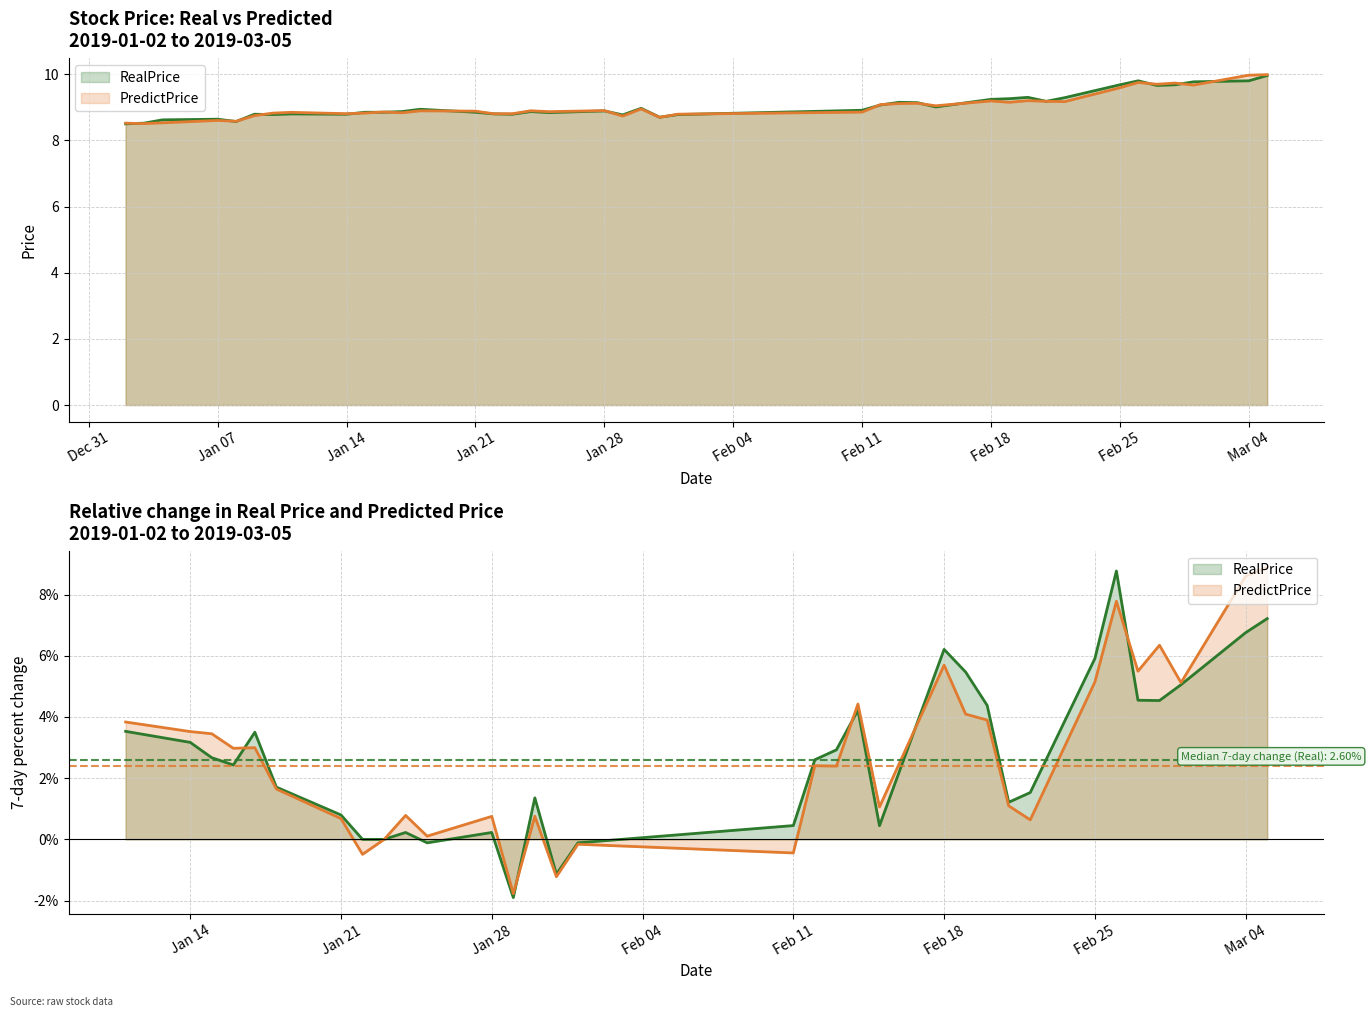

Which series has the largest total across all categories?

RealPrice